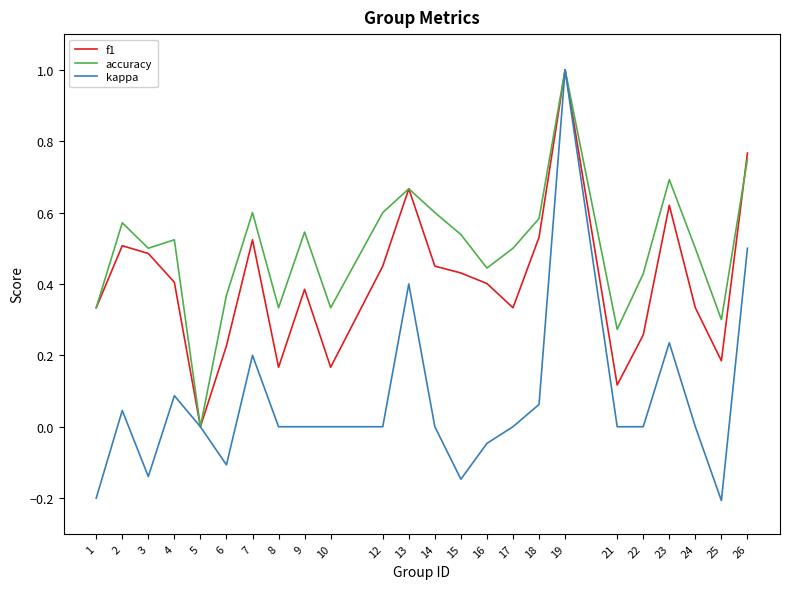

List the series in order of their overall mean, lowest first.

kappa, f1, accuracy